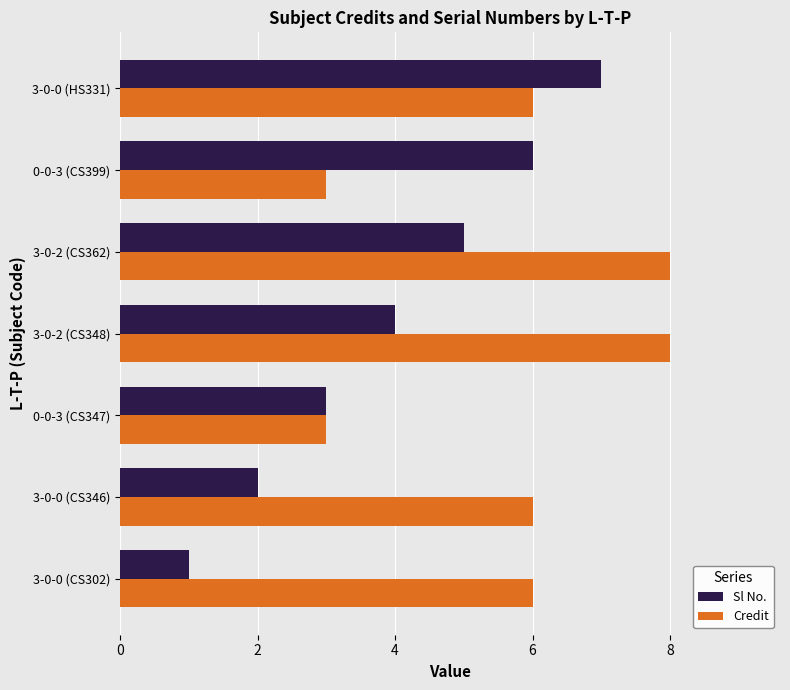

Is it true that Sl No. equals 8 at 3-0-2 (CS362)?

False